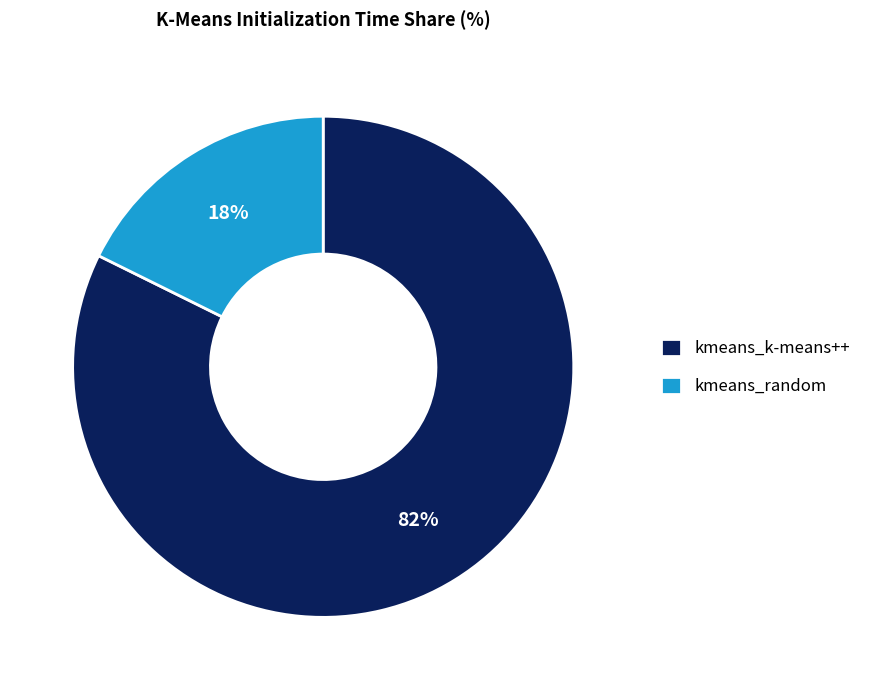

To the nearest percent, what portion does kmeans_random represent?

18%